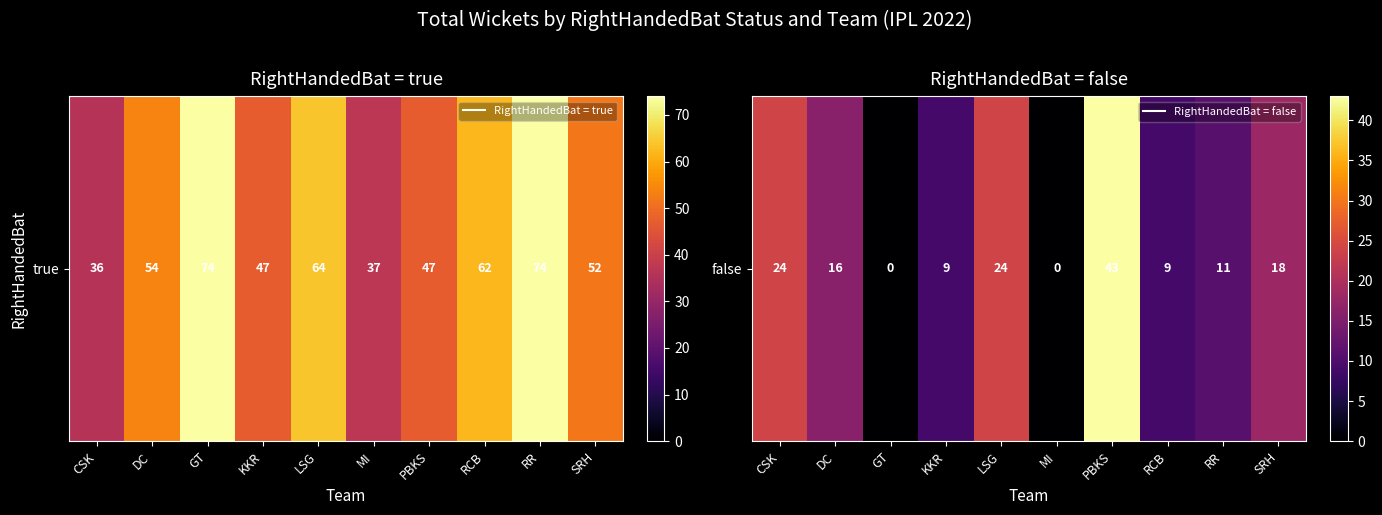

List the labels in order of value, largest first.

PBKS, CSK, LSG, SRH, DC, RR, KKR, RCB, GT, MI